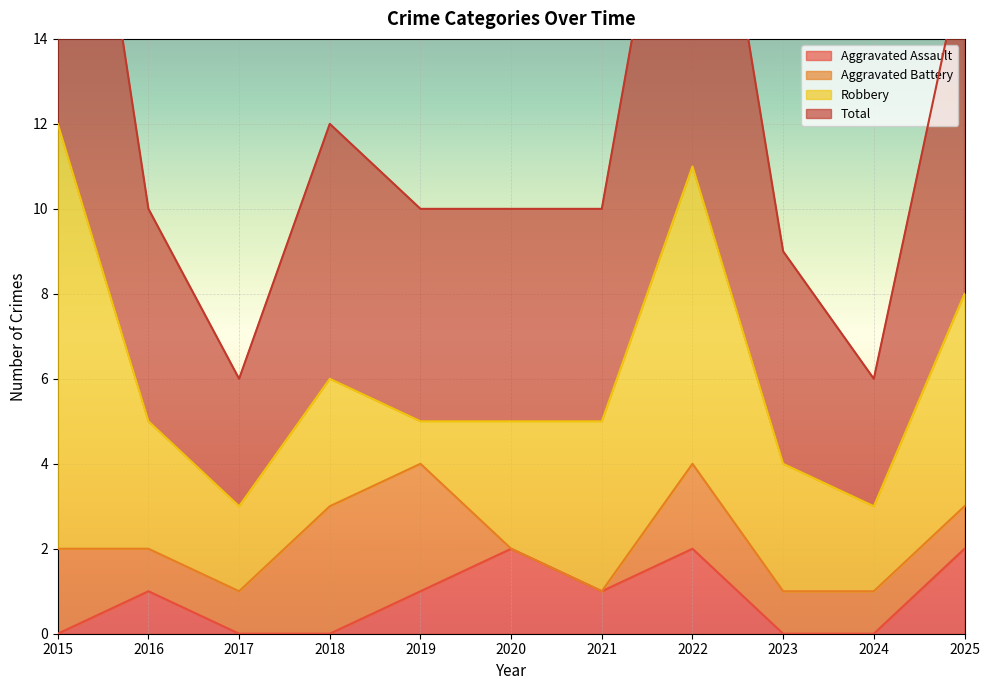

Between 2020 and 2022, which series saw the biggest shift?

Total